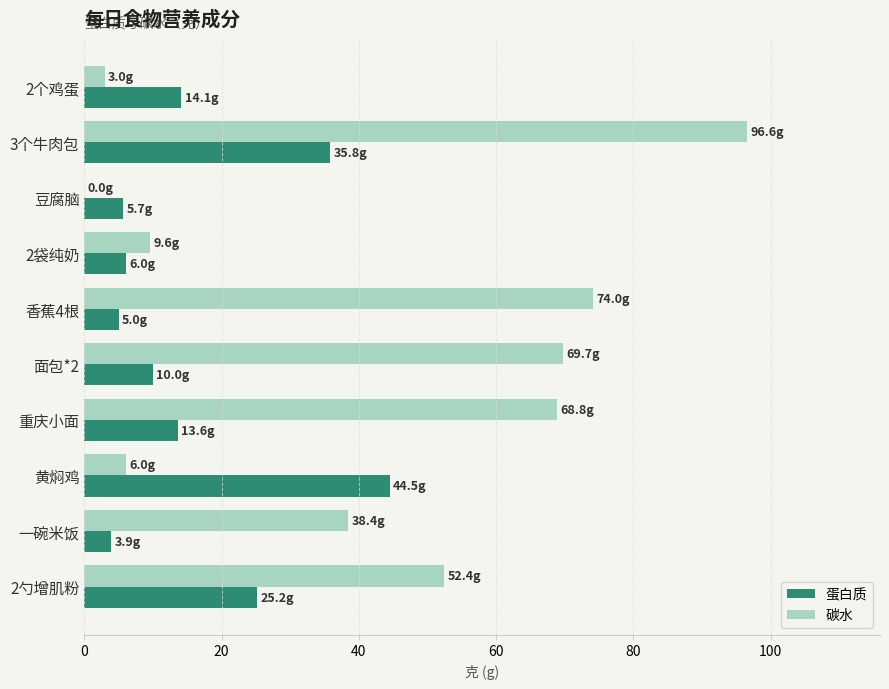

What is the sum of the 蛋白质 values at 2袋纯奶 and 面包*2?

16.0